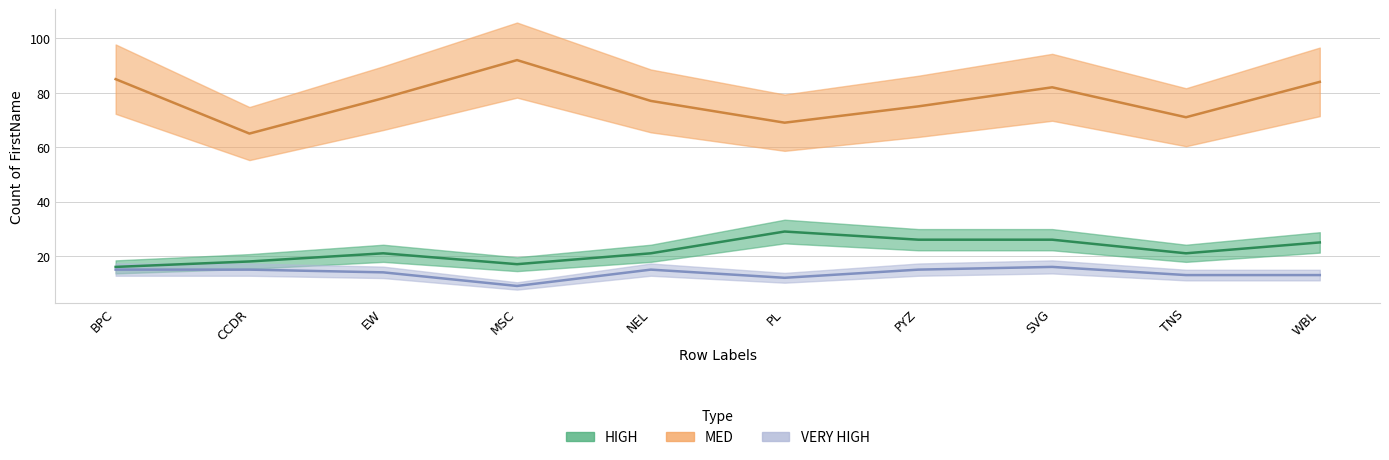

Where is the first local minimum for MED?

CCDR